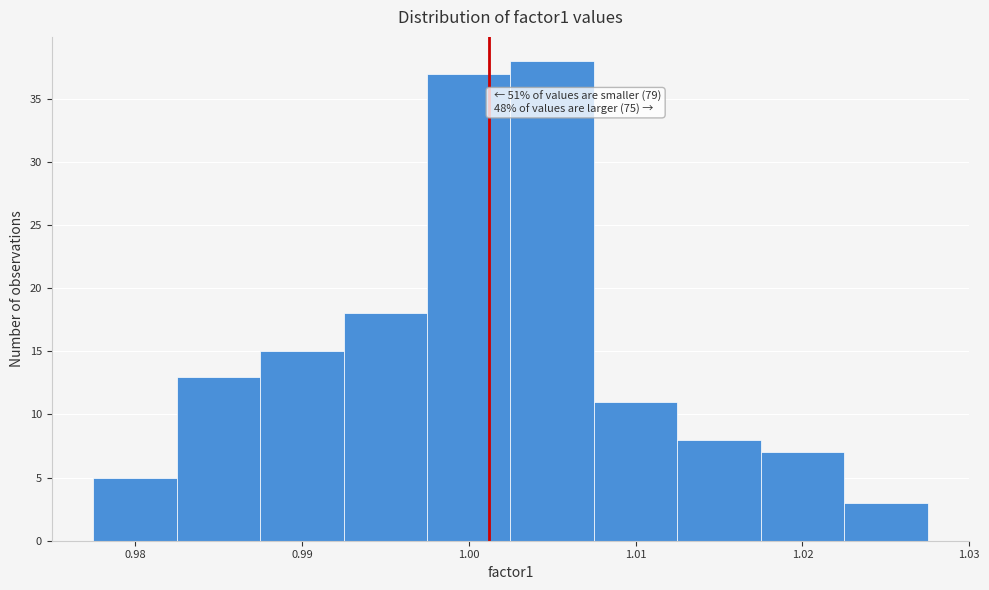

Which range on the x-axis has the tallest bar?

1.003 to 1.008